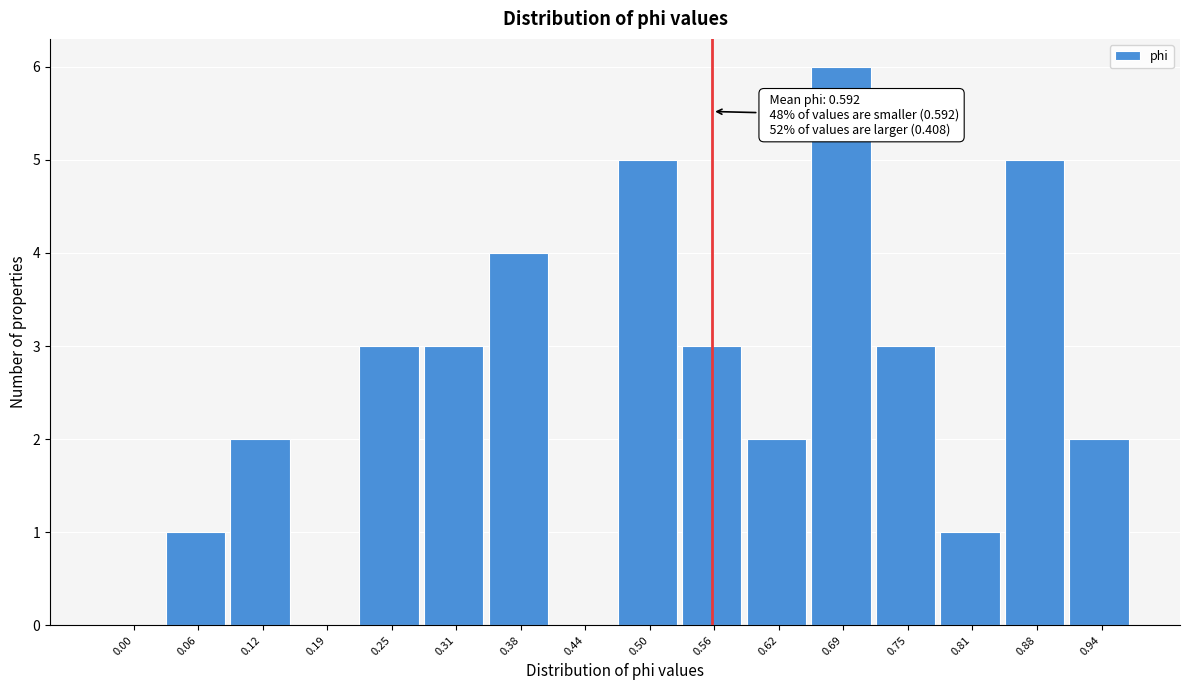

Reading left to right, list all the values displayed in this chart.

0.00=0	0.06=1	0.12=2	0.19=0	0.25=3	0.31=3	0.38=4	0.44=0	0.50=5	0.56=3	0.62=2	0.69=6	0.75=3	0.81=1	0.88=5	0.94=2